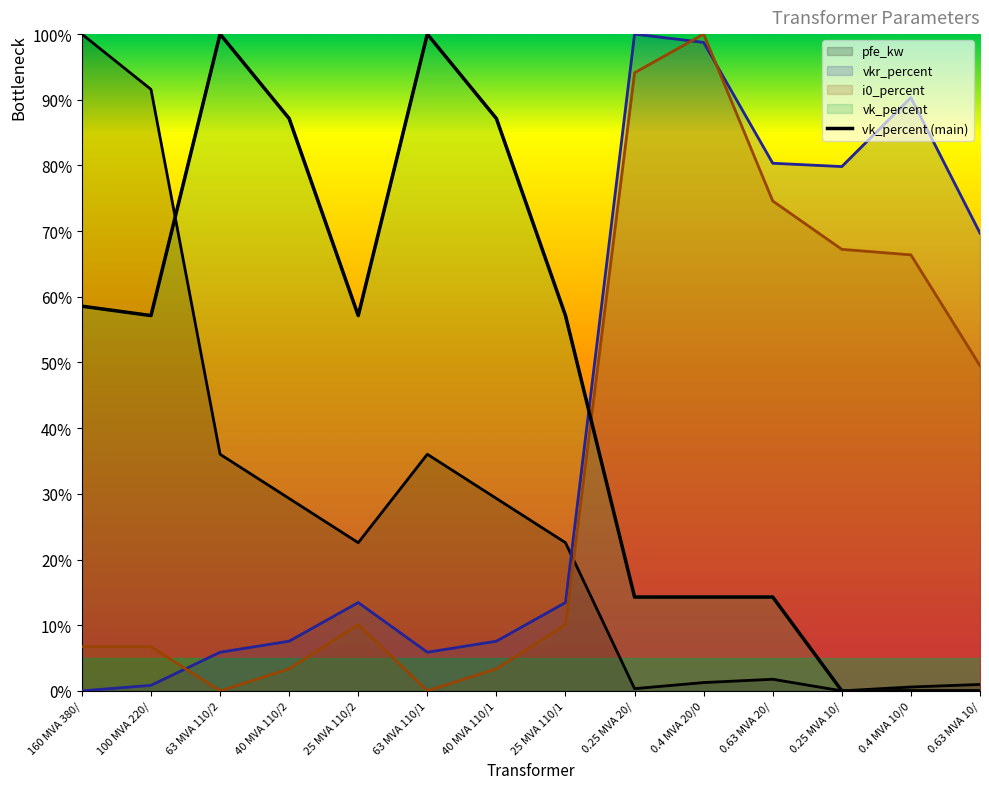

What is the average value of the i0_percent series?

35.2